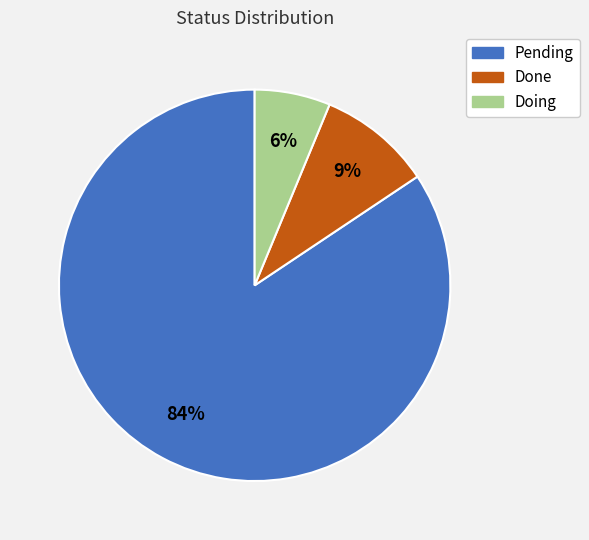

Is the sum of Done and Pending greater than half?

Yes